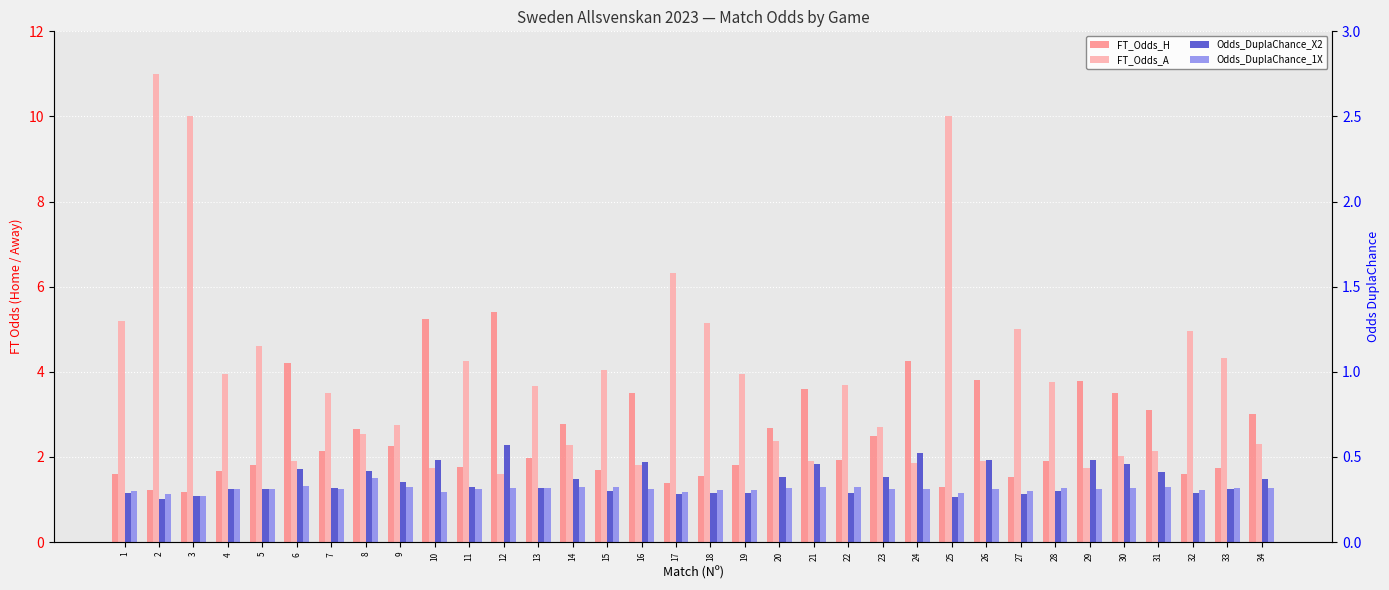

What is the total value across all series at 23?

8.0